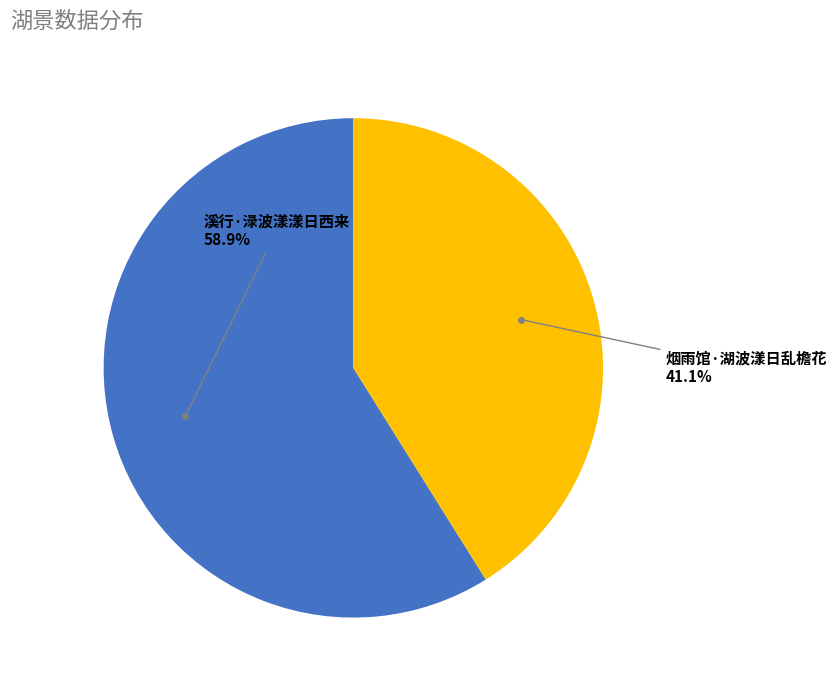

To the nearest percent, what portion does 溪行·渌波漾漾日西来 represent?

59%